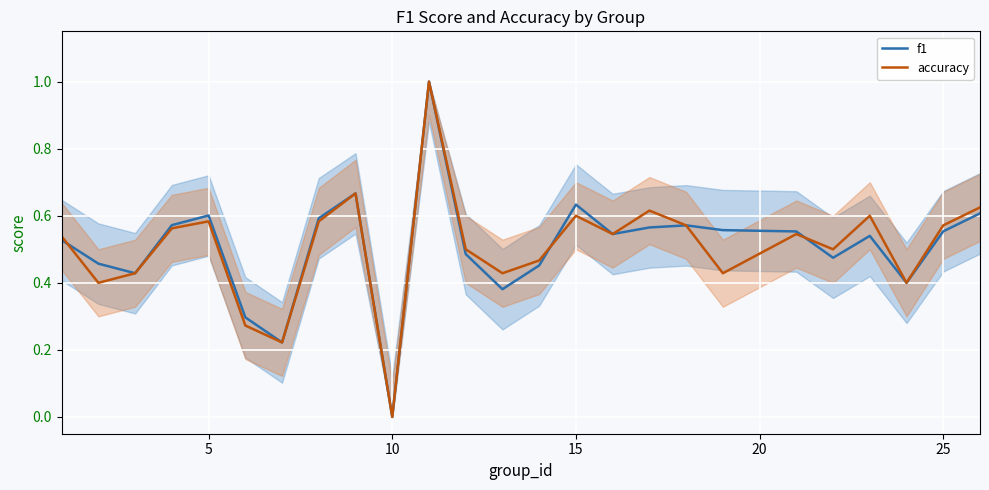

Which label corresponds to the smallest value in the chart?

10